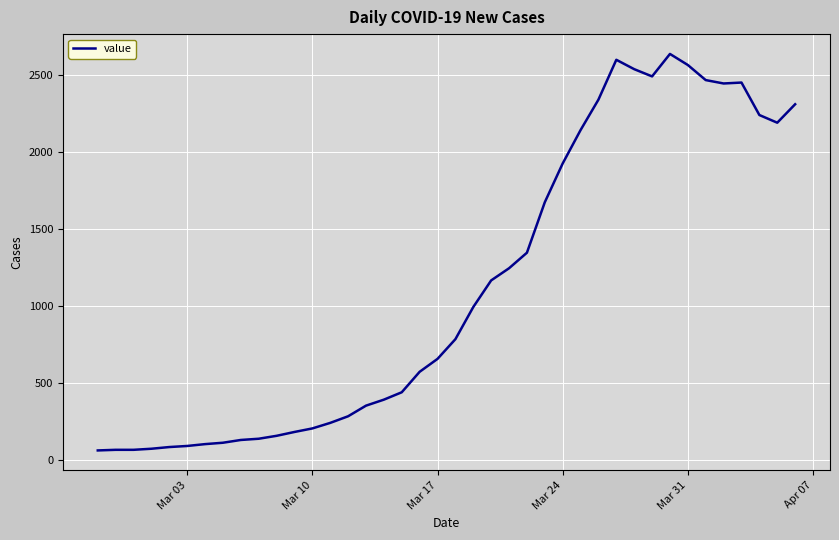

What is the smallest value displayed?

61